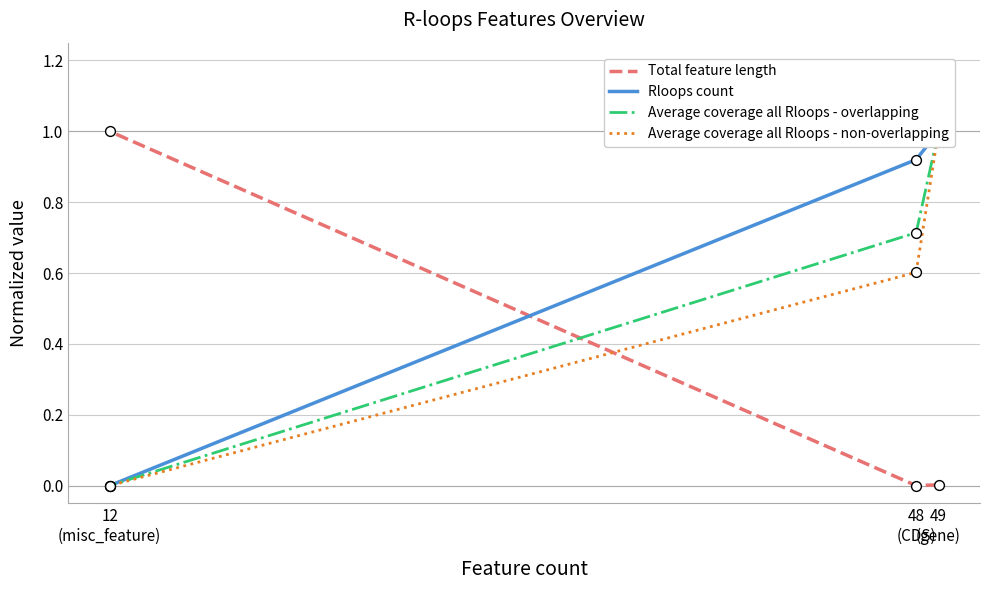

What is the total value across all series at 48
(CDS)?

2.2